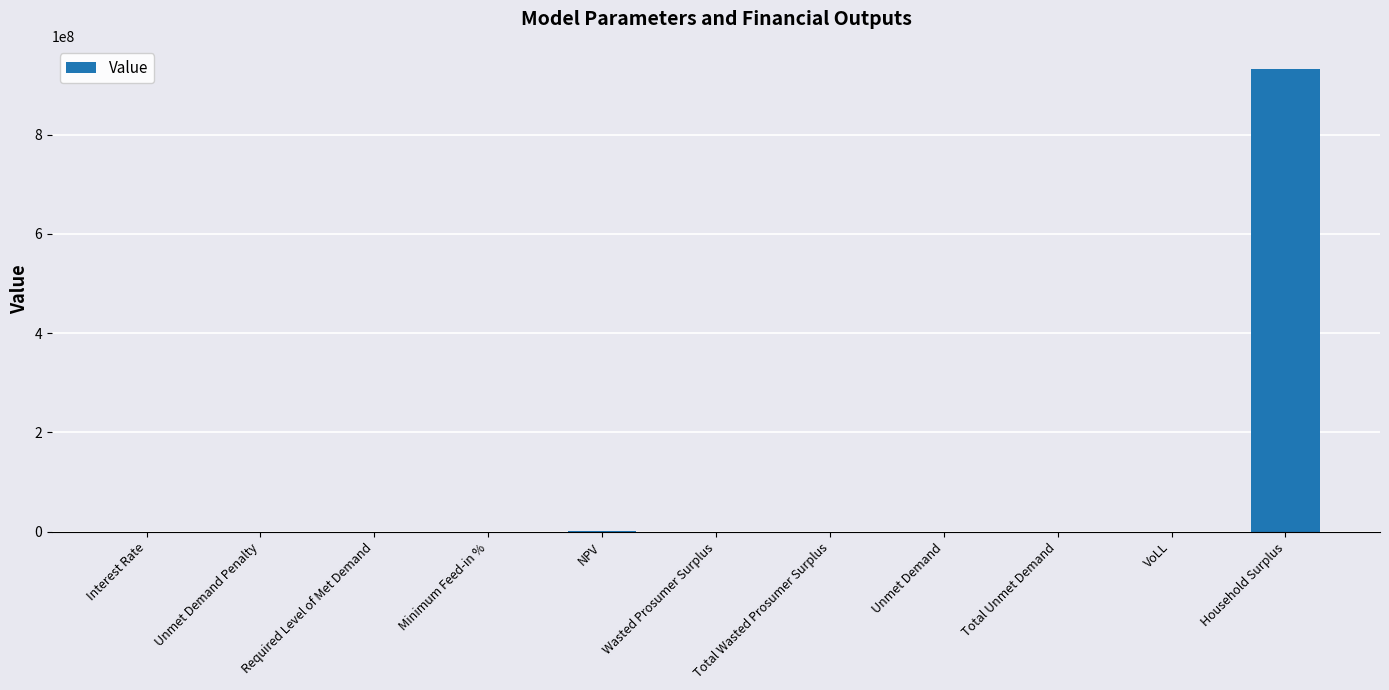

What is the approximate value at Unmet Demand?

214704.2